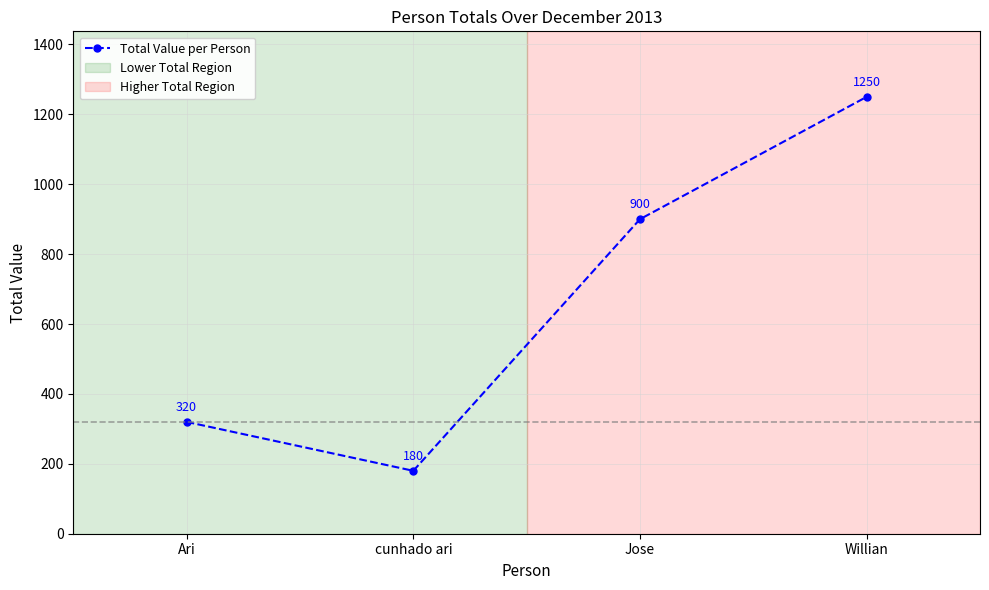

How many interior local valleys (lower than both neighbors) does the data have?

1